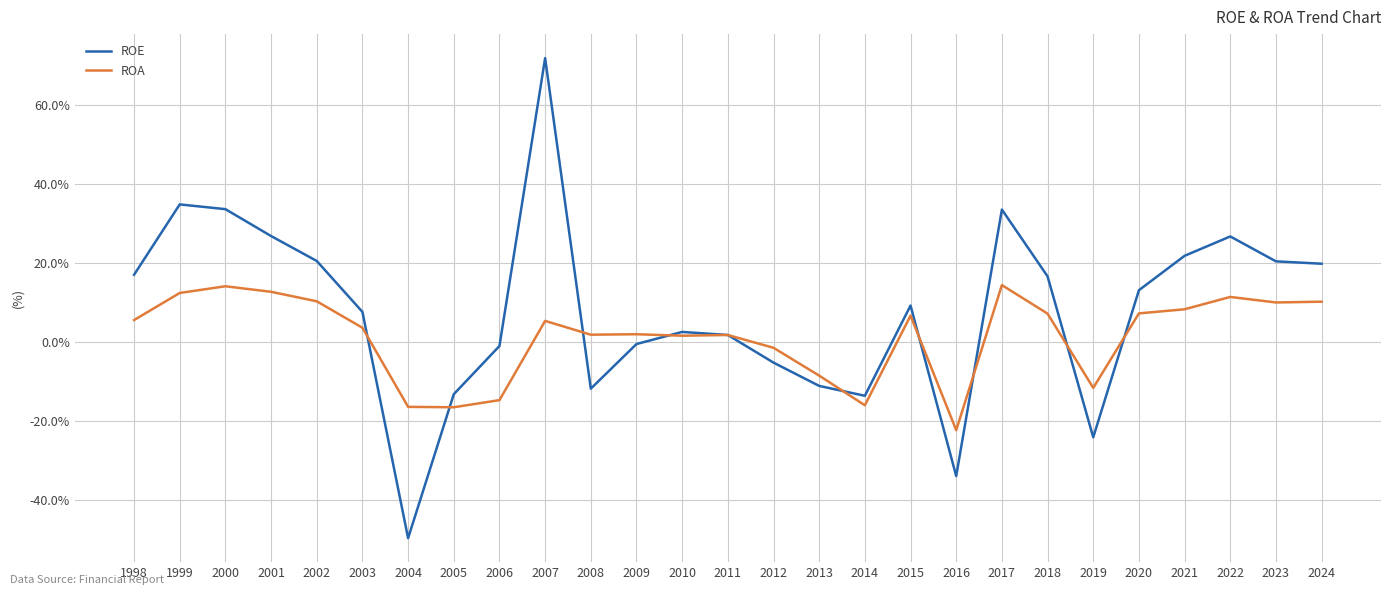

Which series has the largest range (max minus min)?

ROE